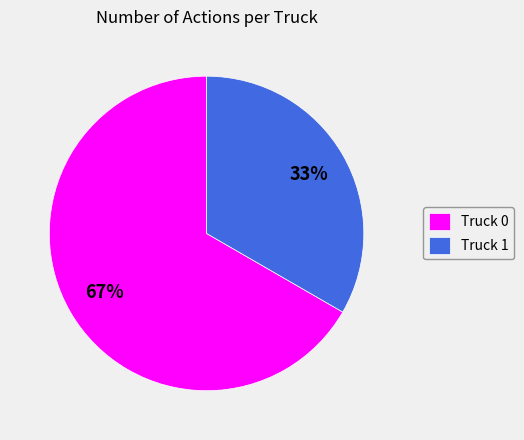

To the nearest percent, what is the average slice percentage?

50%